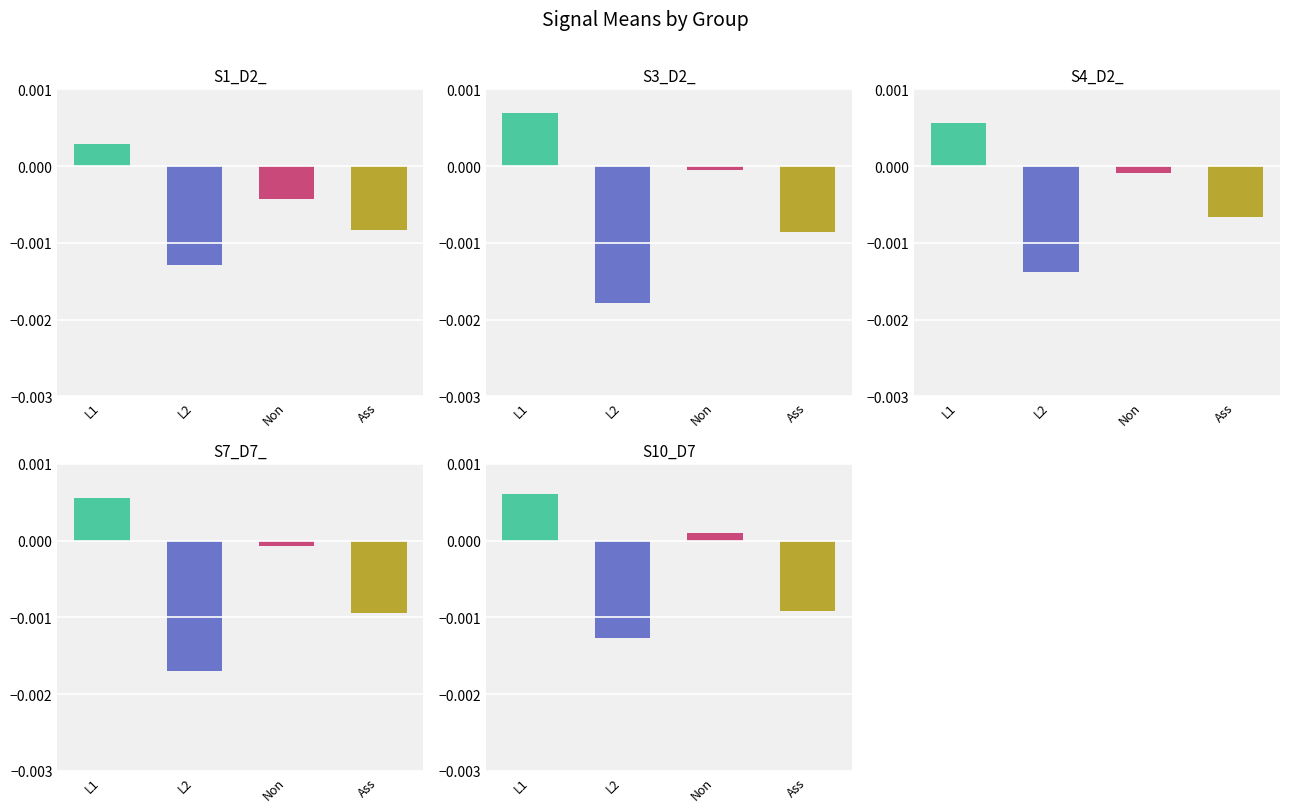

How many data points in S7_D7_ are less than 0?

3